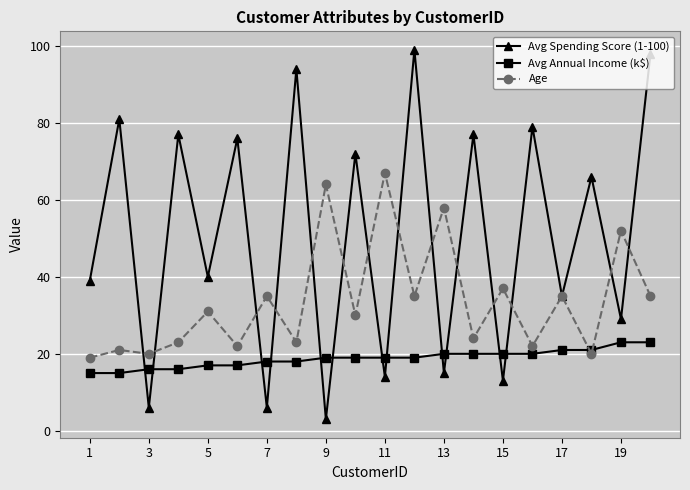

Reading left to right, transcribe all the data shown in this chart.

Avg Spending Score (1-100): 39	81	6	77	40	76	6	94	3	72	14	99	15	77	13	79	35	66	29	98
Avg Annual Income (k$): 15	15	16	16	17	17	18	18	19	19	19	19	20	20	20	20	21	21	23	23
Age: 19	21	20	23	31	22	35	23	64	30	67	35	58	24	37	22	35	20	52	35